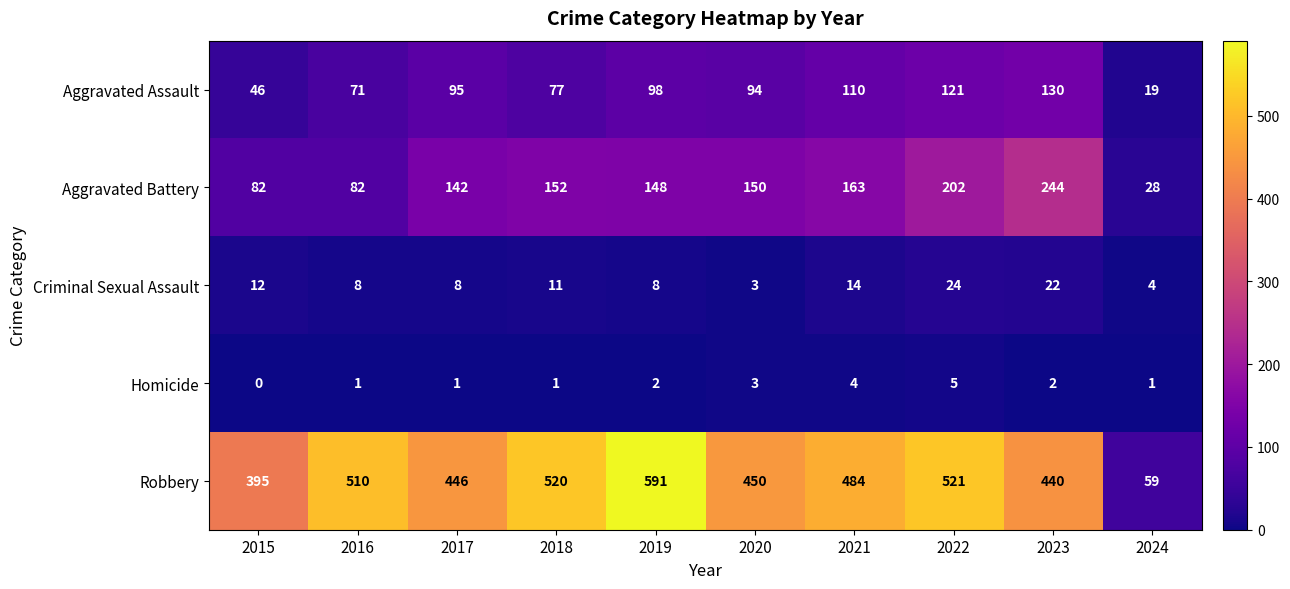

Rank the series by their maximum value, from highest to lowest.

Robbery, Aggravated Battery, Aggravated Assault, Criminal Sexual Assault, Homicide